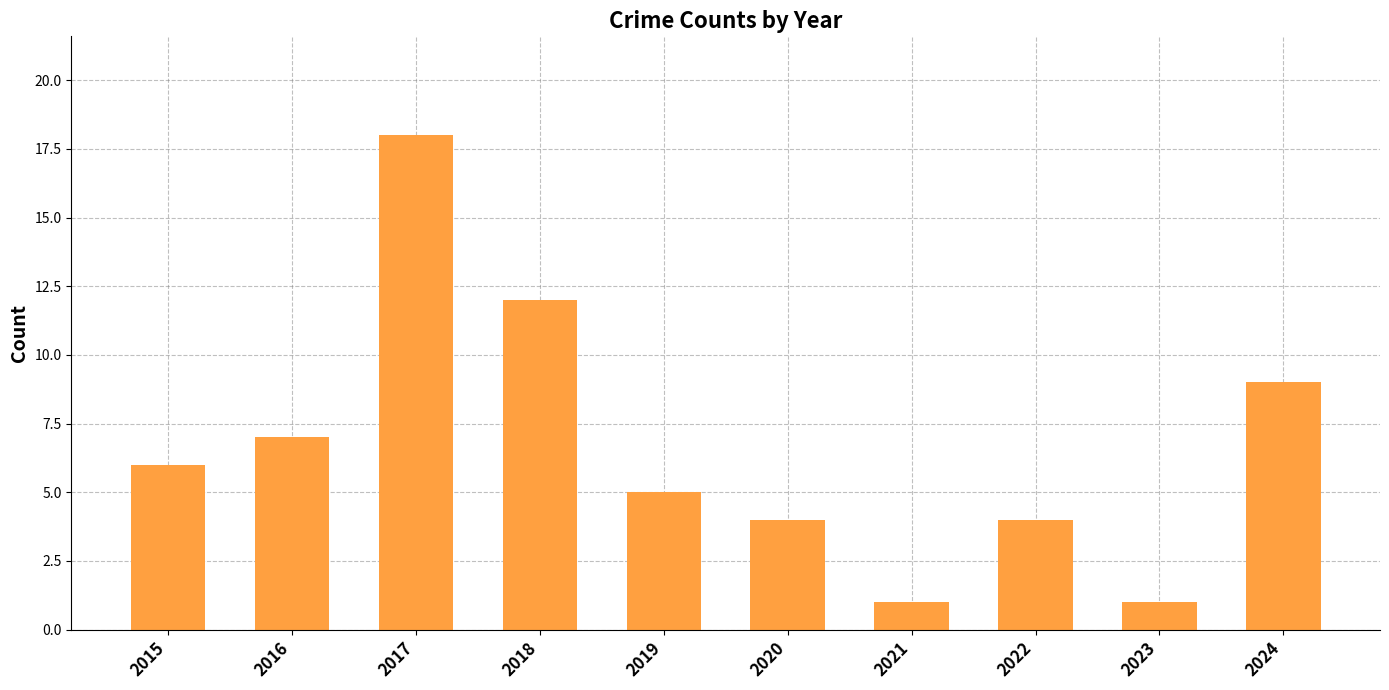

Between 2015 and 2018, which is larger?

2018